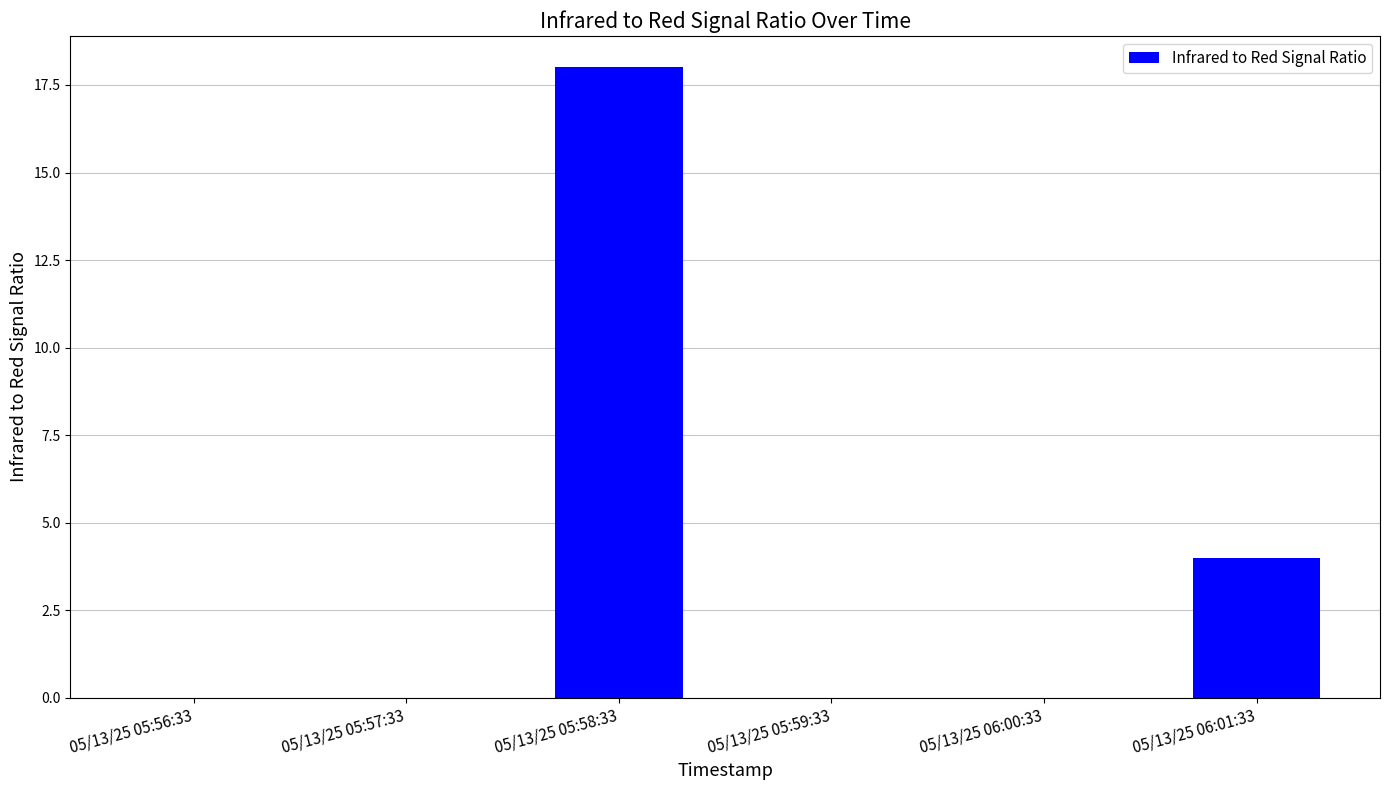

What is the difference between the values at 05/13/25 06:00:33 and 05/13/25 06:01:33?

4